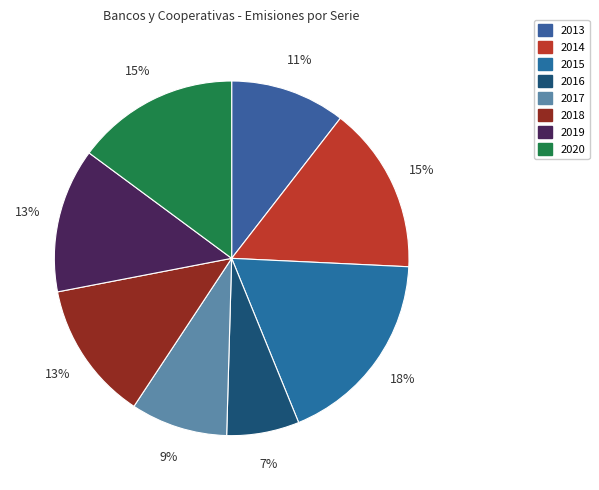

What percentage is NOT represented by 2014?

84.7%